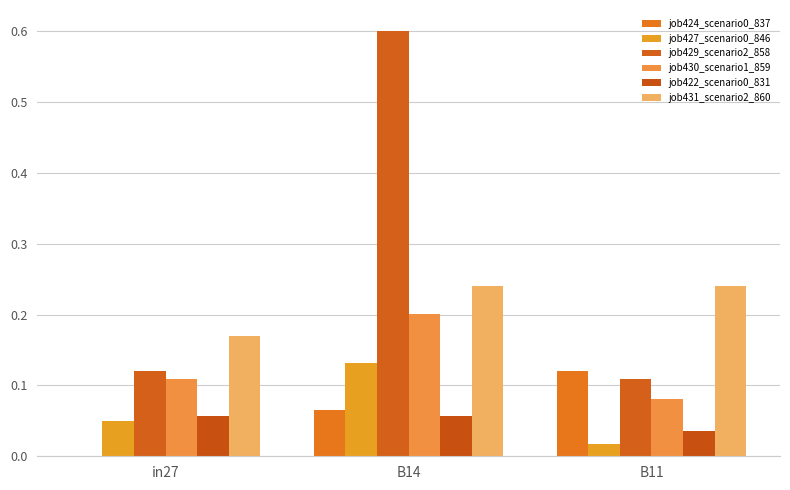

The value of job424_scenario0_837 at in27 is 0.0. True or false?

False